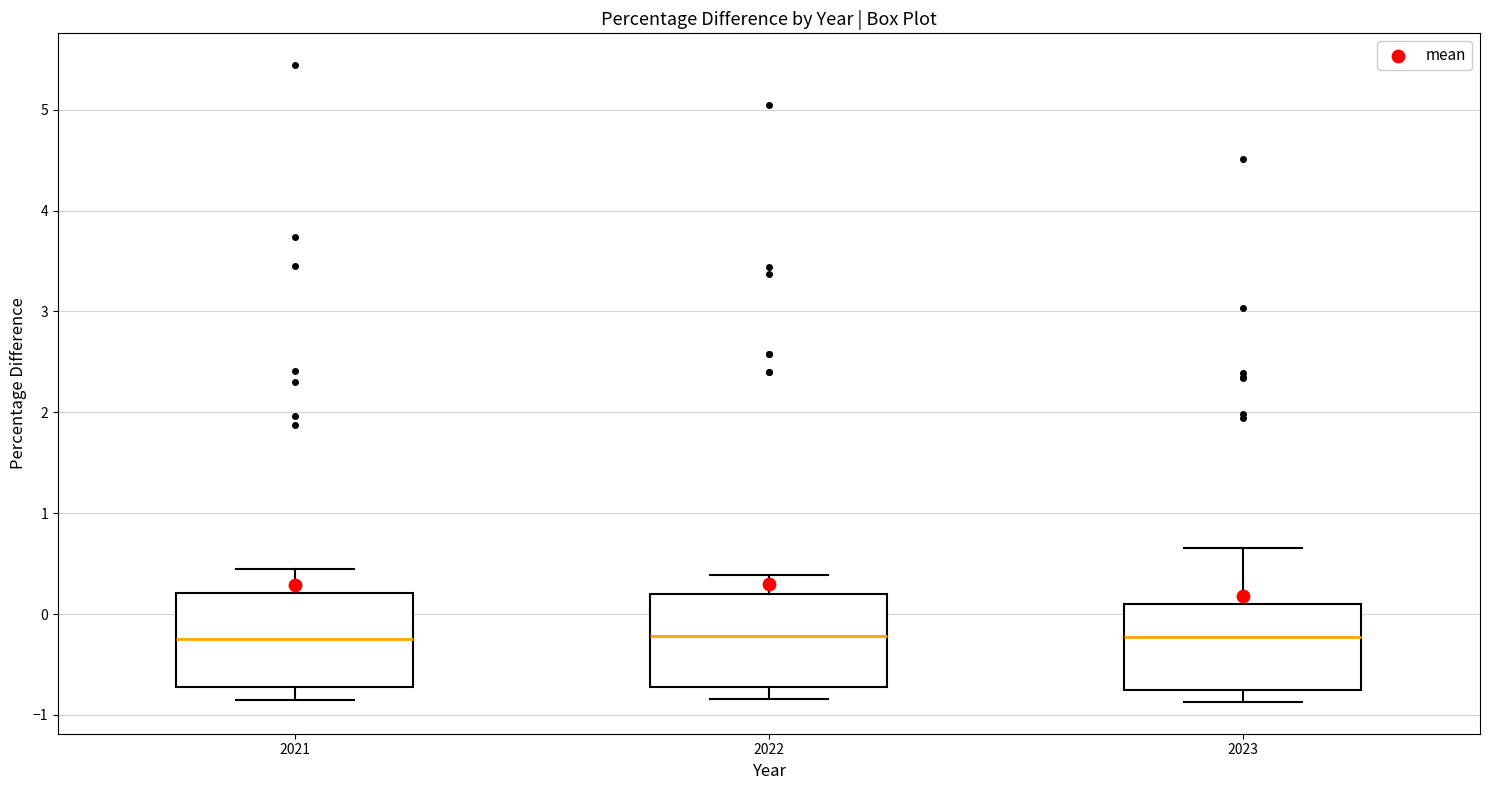

Reading left to right, transcribe this box plot: for each box, give where its median line is, the range the box spans, and where its two whiskers end, as read against the y-axis. The values are not printed on the chart, so give them approximately, as read against the axis.

2021: median -0.2, box -0.7 to 0.2, whiskers -0.8 to 0.4
2022: median -0.2, box -0.7 to 0.2, whiskers -0.8 to 0.4
2023: median -0.2, box -0.8 to 0.1, whiskers -0.9 to 0.6